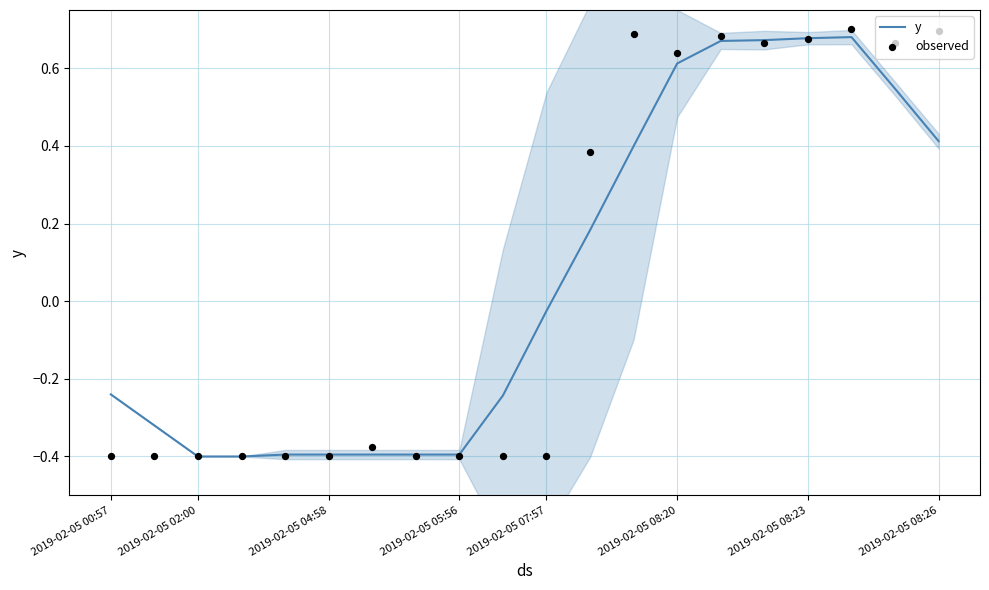

Which series has the largest total across all categories?

observed